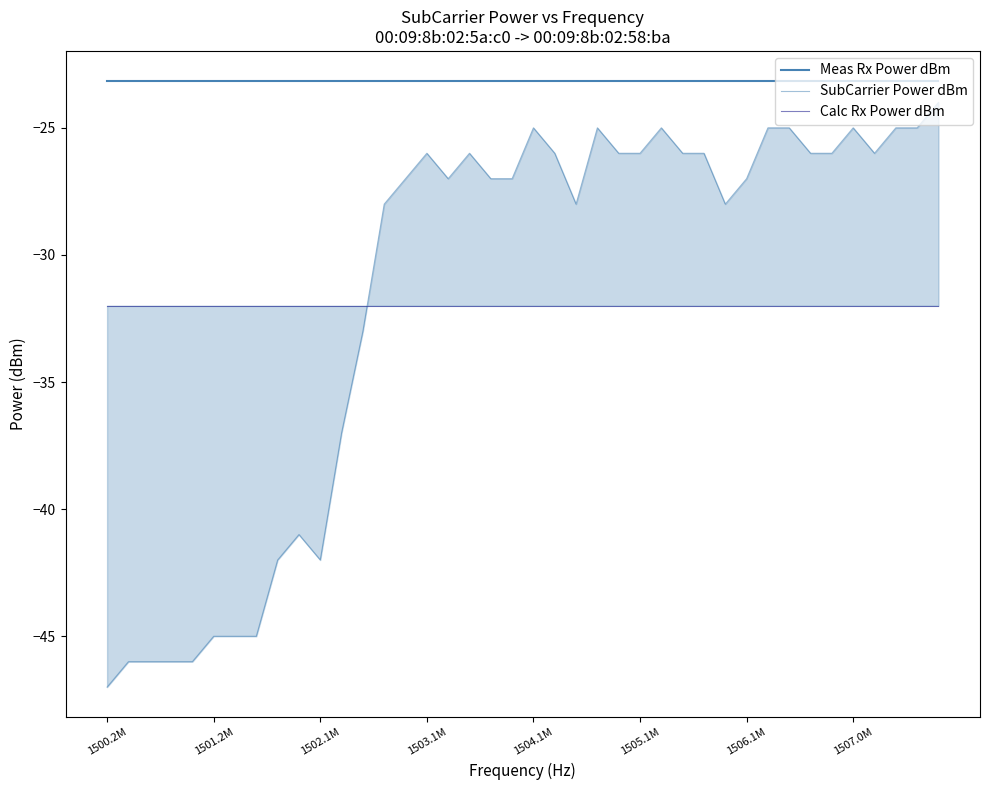

What is the lowest value of the Meas Rx Power dBm series?

-23.2